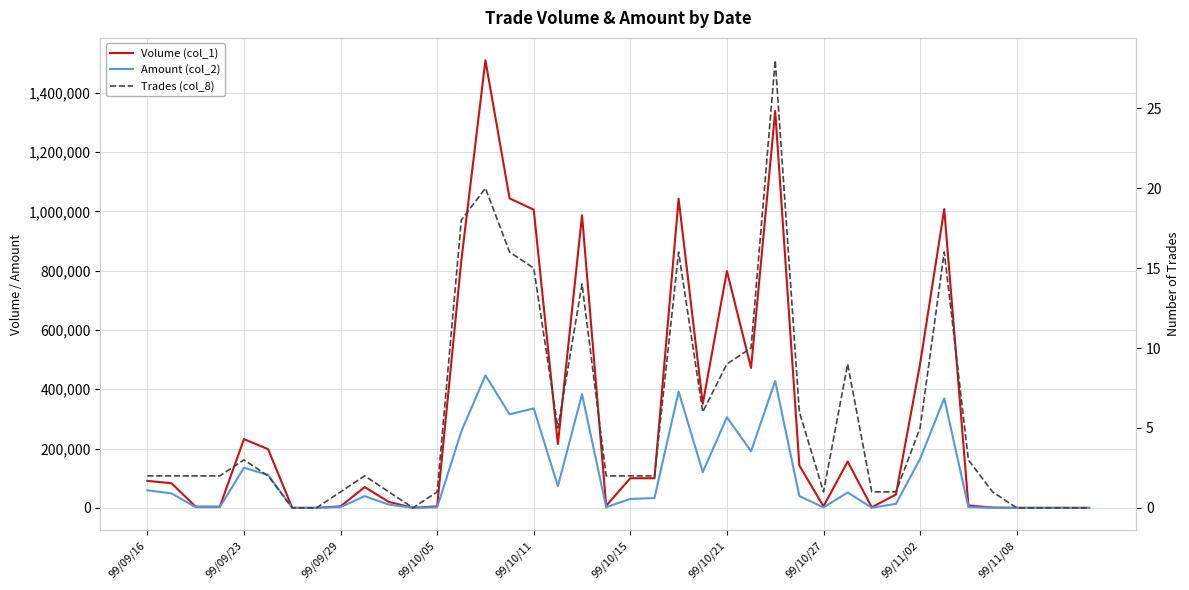

True or false: Amount (col_2) and Volume (col_1) cross at least once.

False